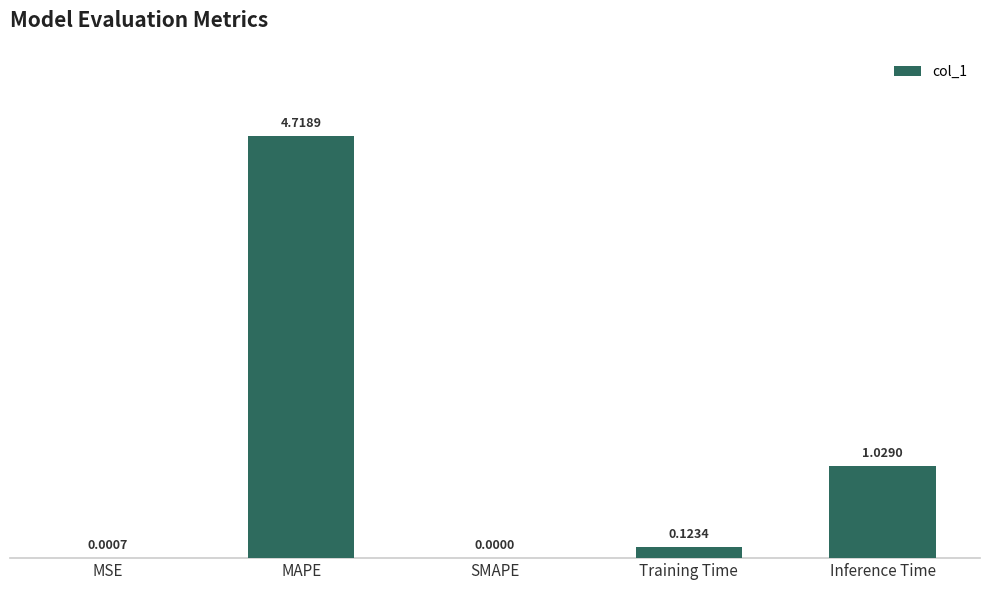

The chart shows a value of 0.0 at SMAPE. True or false?

True